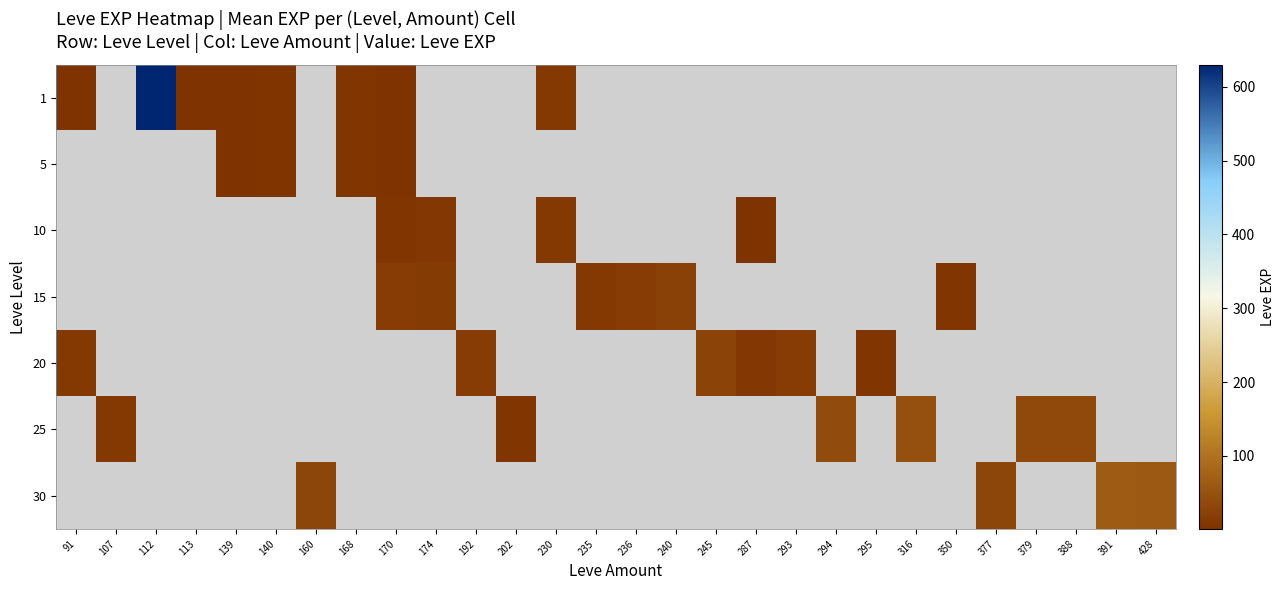

How many positive values does the 30 series have?

4